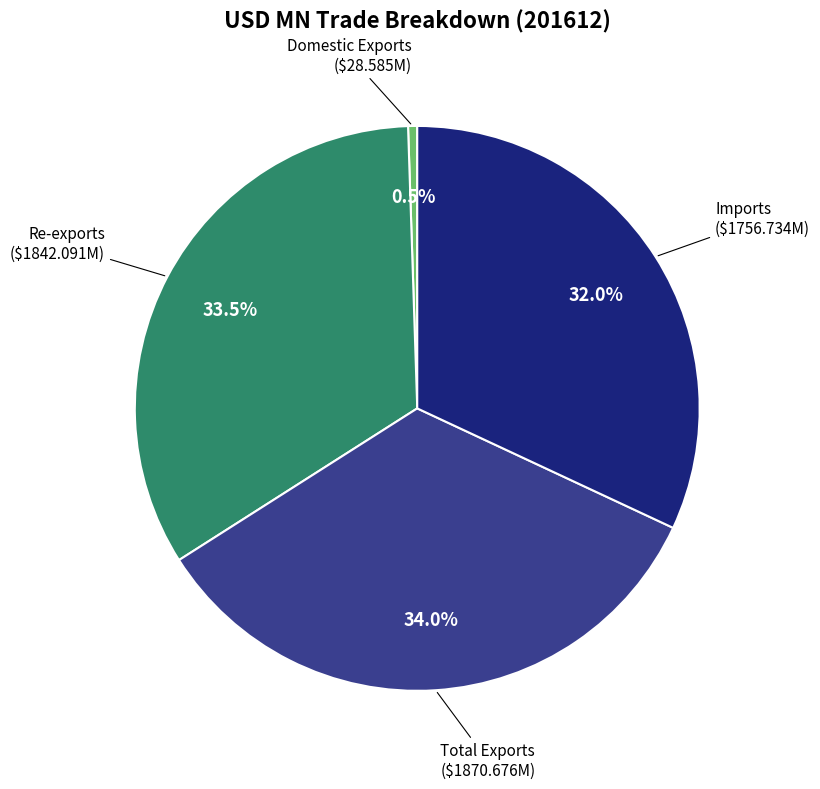

Is there a majority slice in this chart?

No